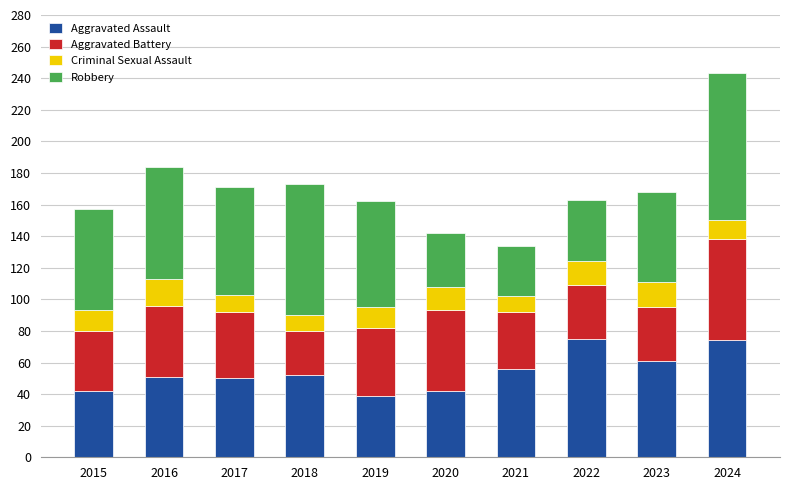

Is it true that Aggravated Assault equals 51 at 2024?

False